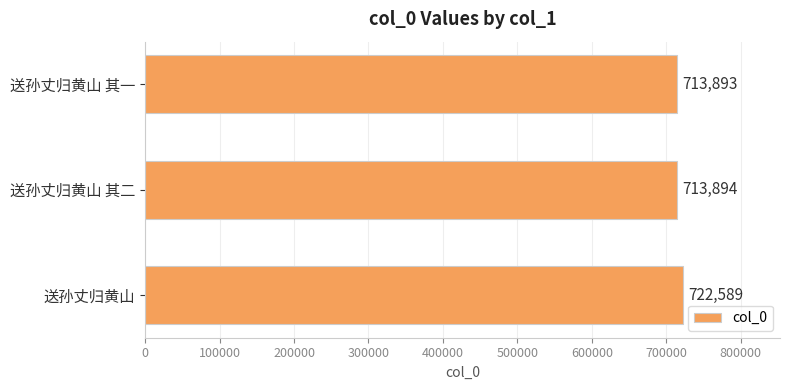

Read the value at 送孙丈归黄山, to the nearest 10.

722590